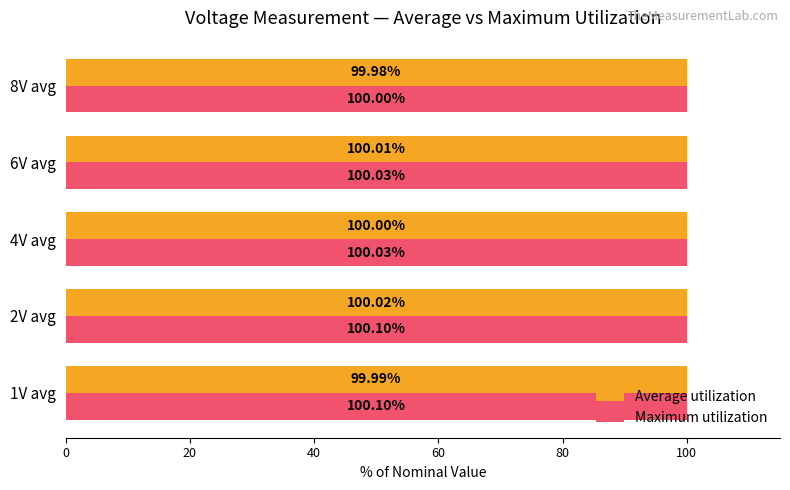

Which series has the largest total across all categories?

Maximum utilization